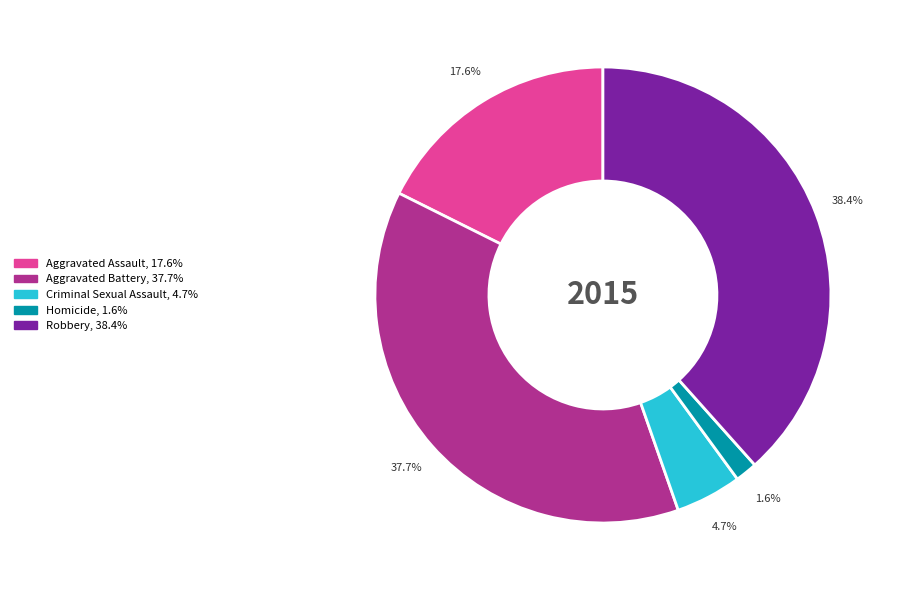

The Aggravated Battery slice represents 38% of the pie. True or false?

True